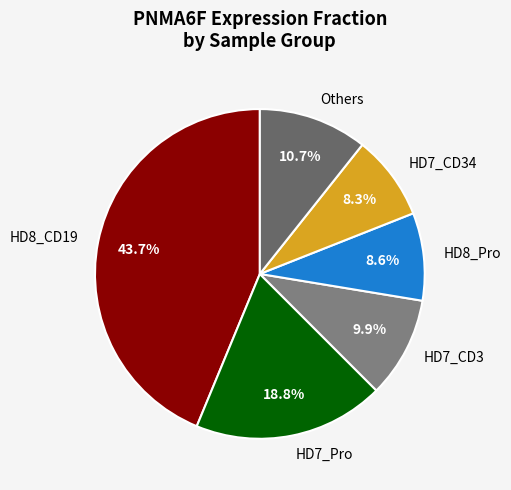

Which slice is the largest?

HD8_CD19